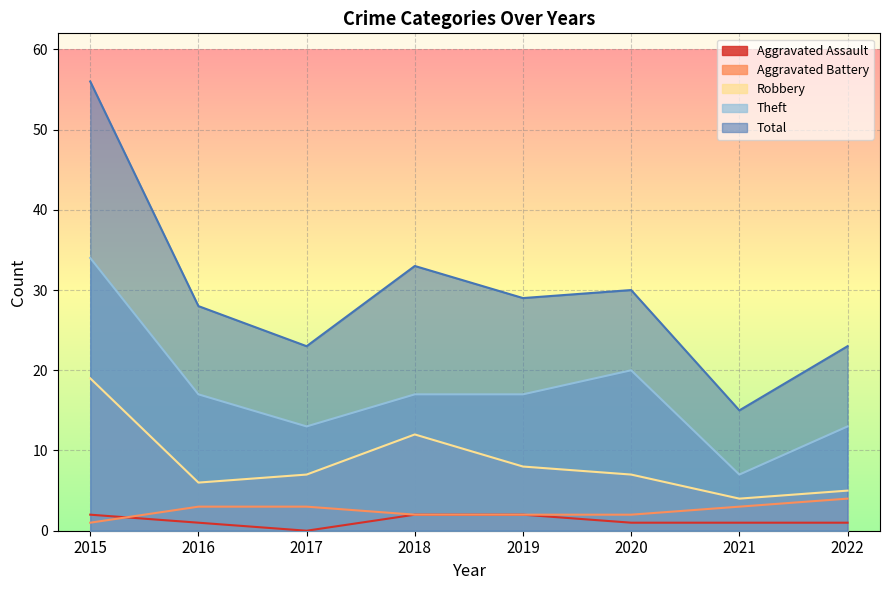

What is the spread (max minus min) of values at 2017?

23